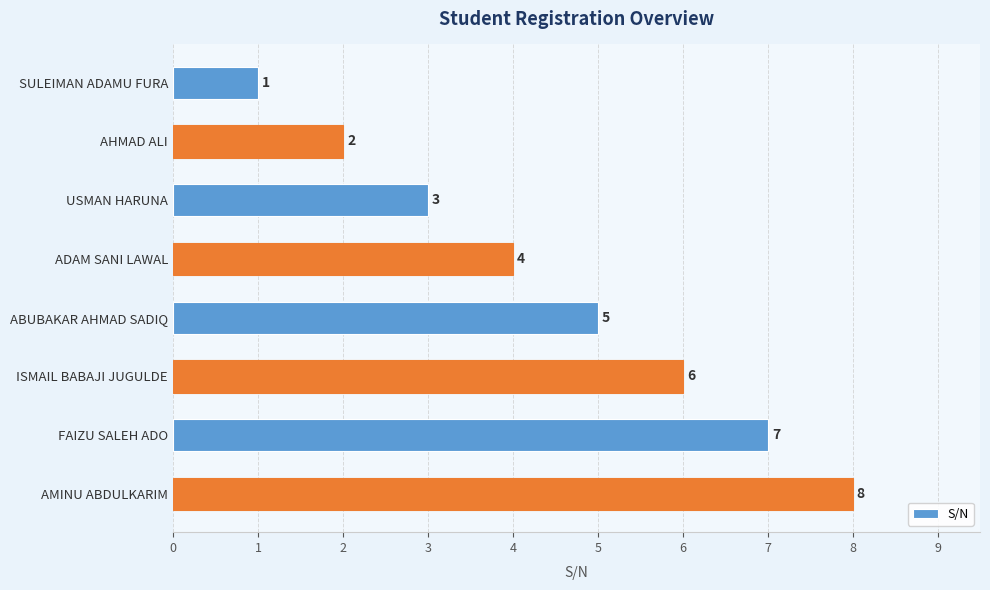

At which label is the value closest to 4?

ADAM SANI LAWAL